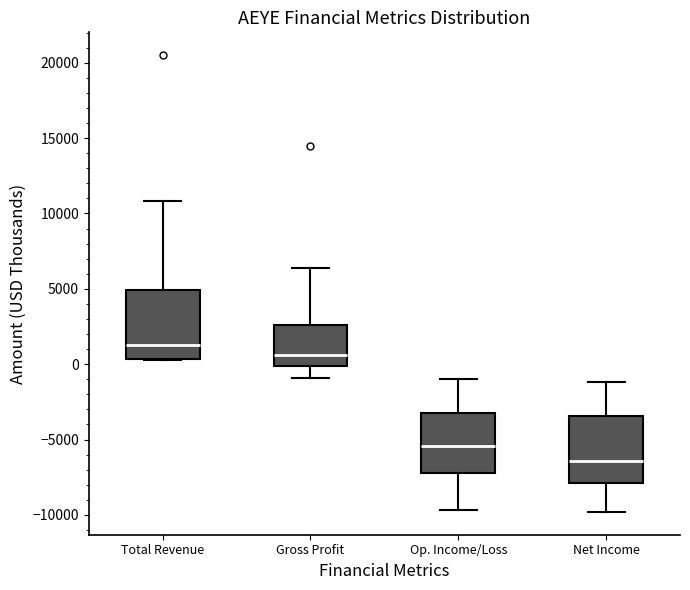

Reading left to right, read every box against the y-axis: the position of its median line, the range the box covers, and the ends of its whiskers. The values are not printed on the chart, so give them approximately, as read against the axis.

Total Revenue: median 1500, box 500 to 5000, whiskers 500 to 11000
Gross Profit: median 500, box 0 to 2500, whiskers -1000 to 6500
Op. Income/Loss: median -5500, box -7000 to -3000, whiskers -9500 to -1000
Net Income: median -6500, box -8000 to -3500, whiskers -10000 to -1000